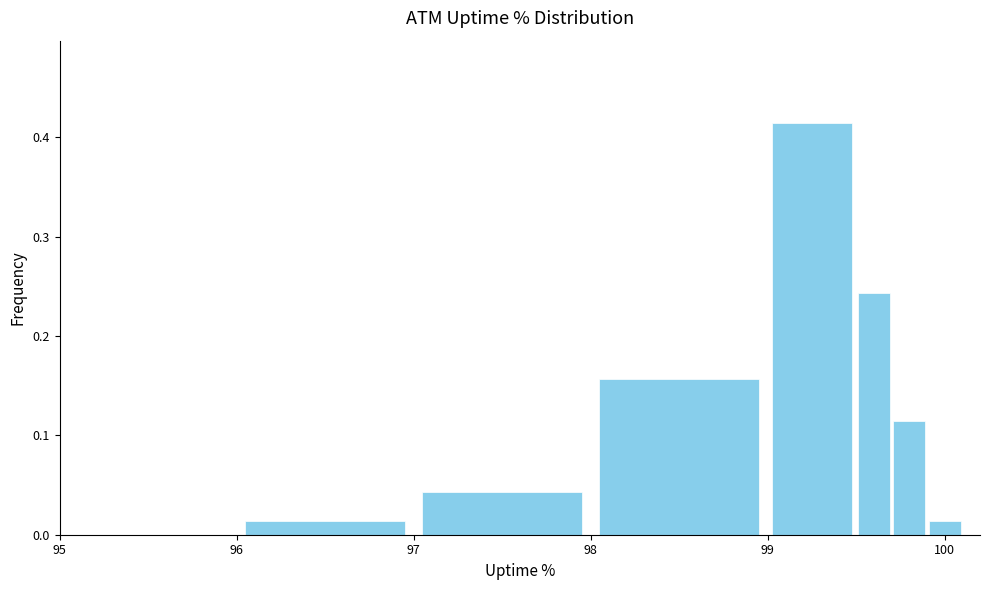

Around what value on the x-axis is the tallest bar? Give the approximate position of its centre, as read against the axis.

99.3